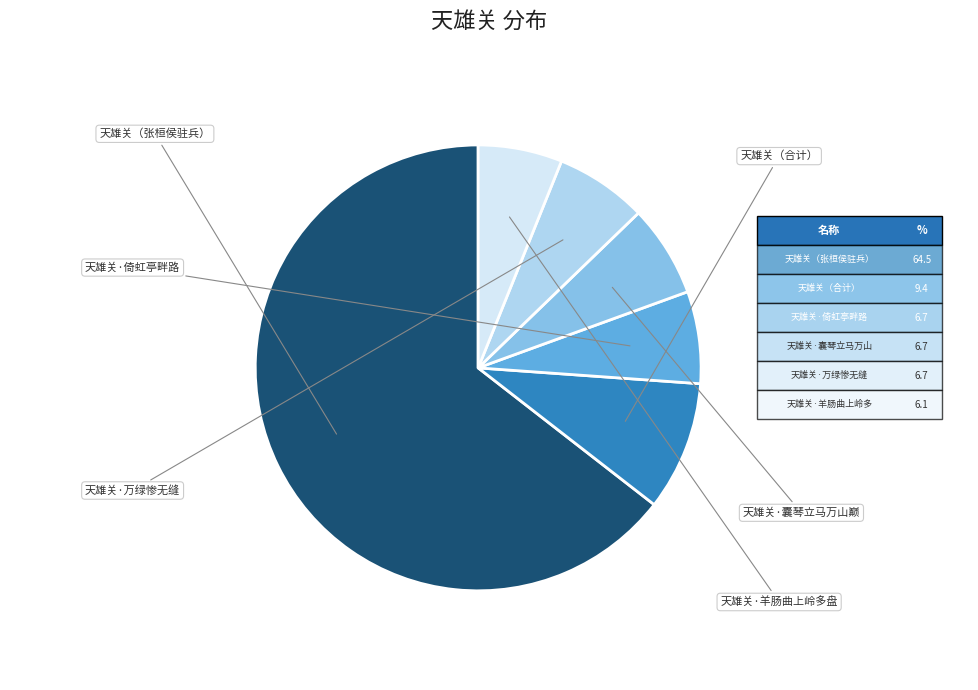

Count the number of slices in the pie.

6